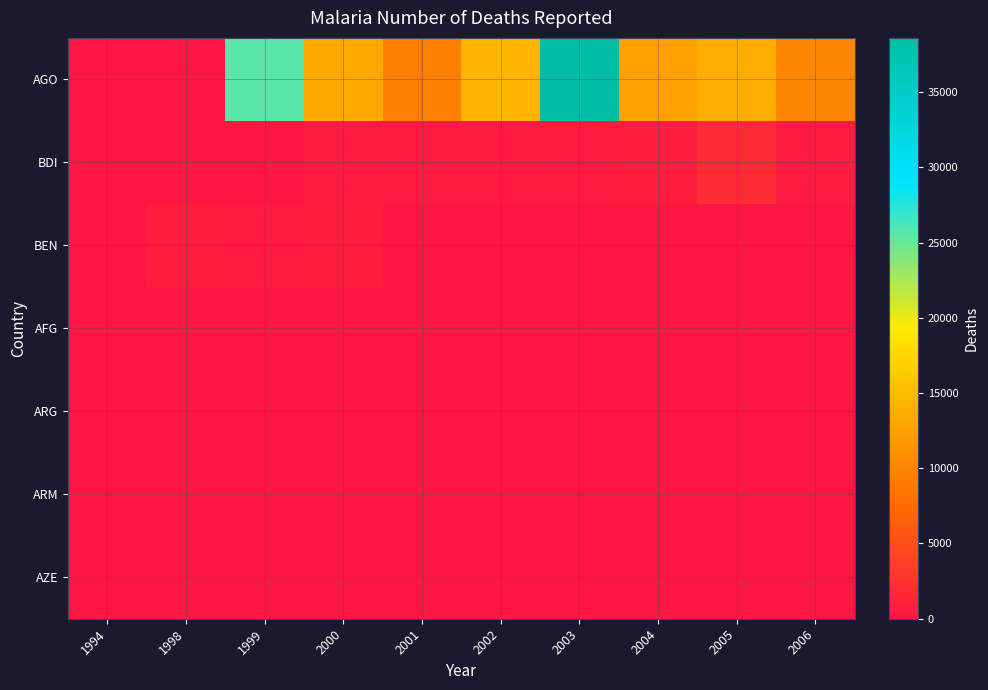

Which series has the largest total across all categories?

AGO